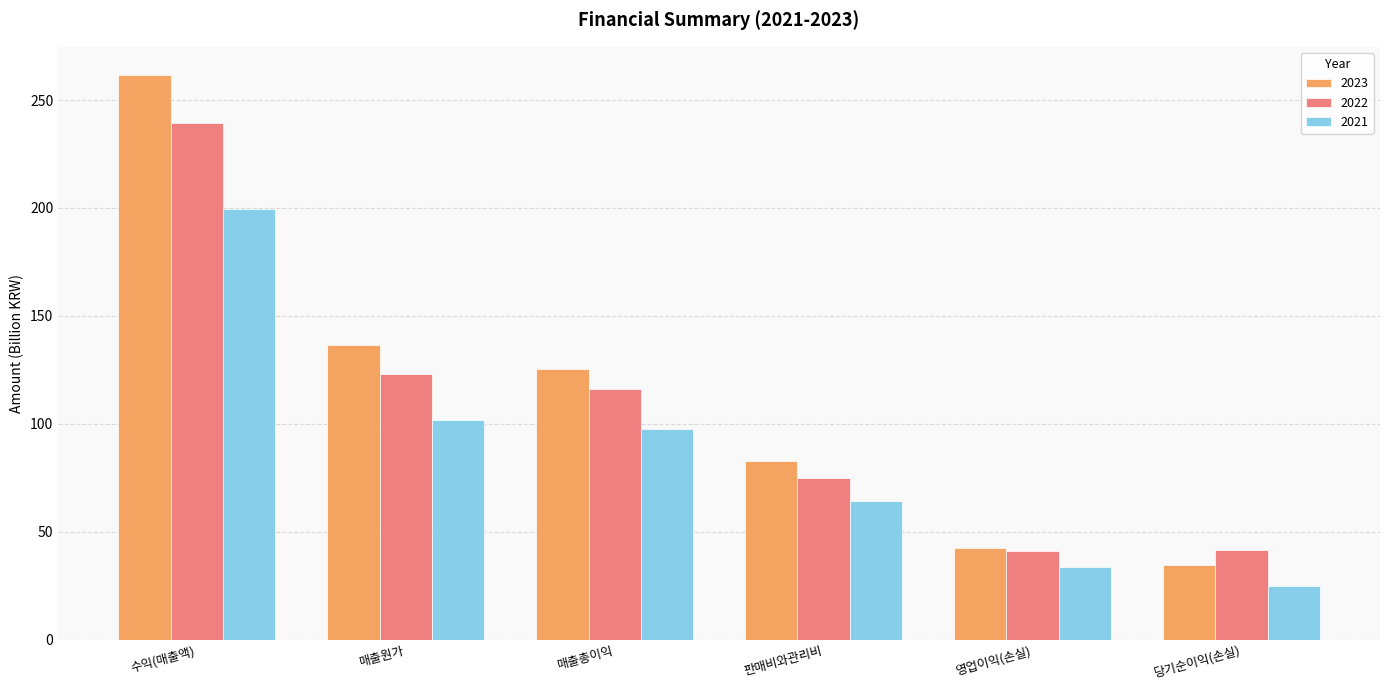

What are all the series names shown in the legend?

2023, 2022, 2021